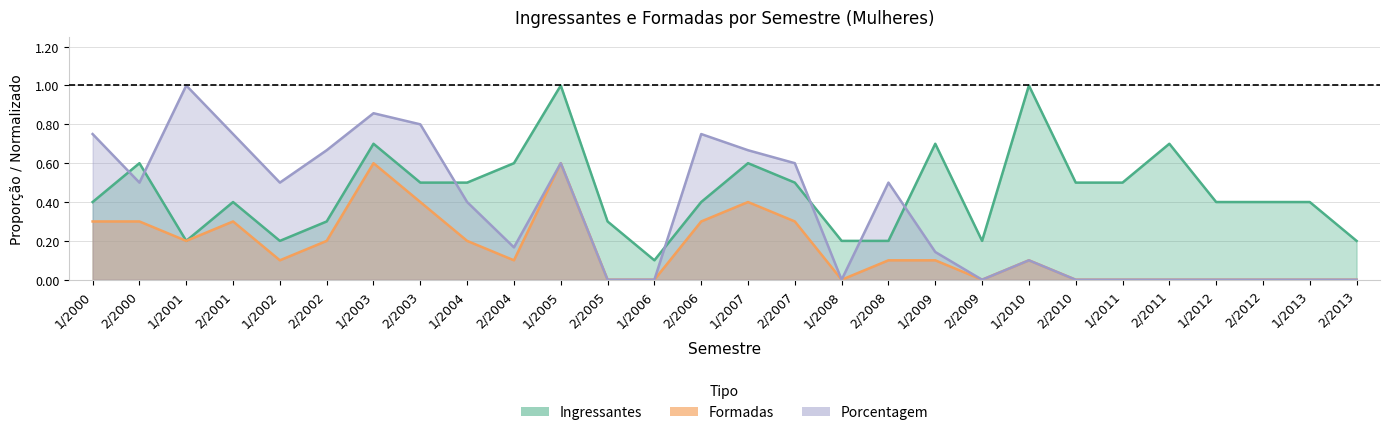

How many Ingressantes values are between 0 and 1?

28